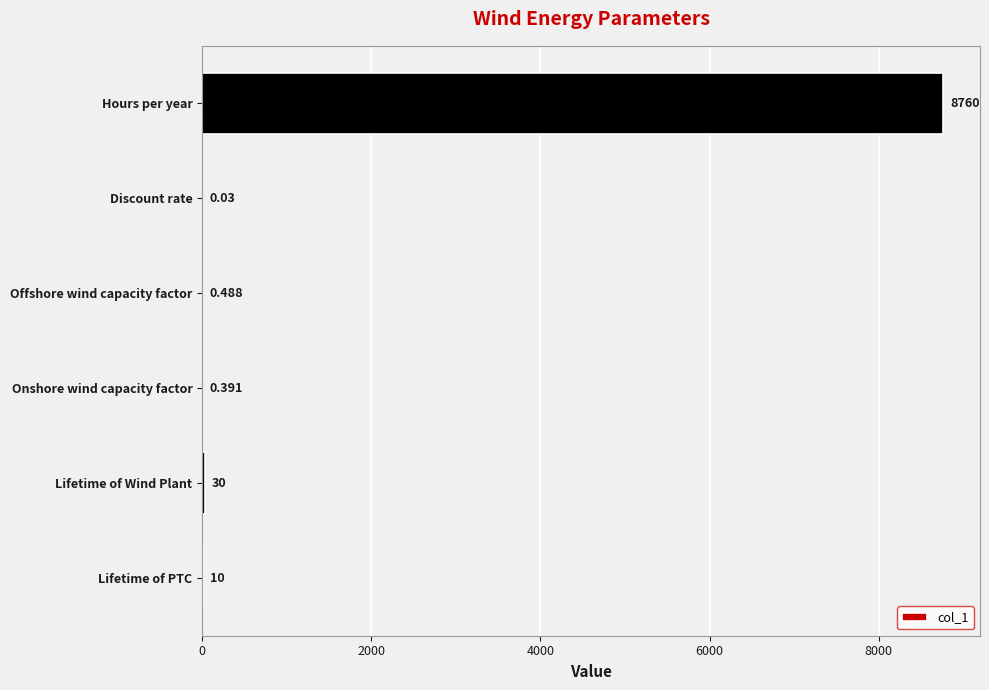

At which label is the value closest to 4380?

Lifetime of Wind Plant